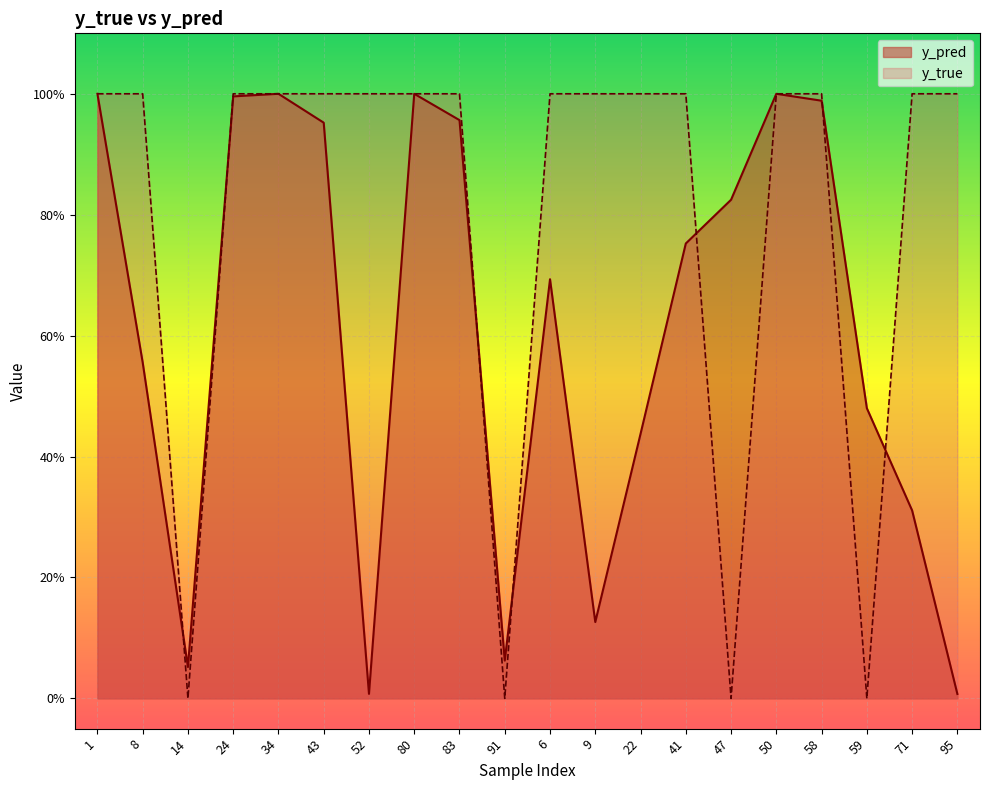

Between which two adjacent categories do y_true and y_pred first intersect?

8 and 14